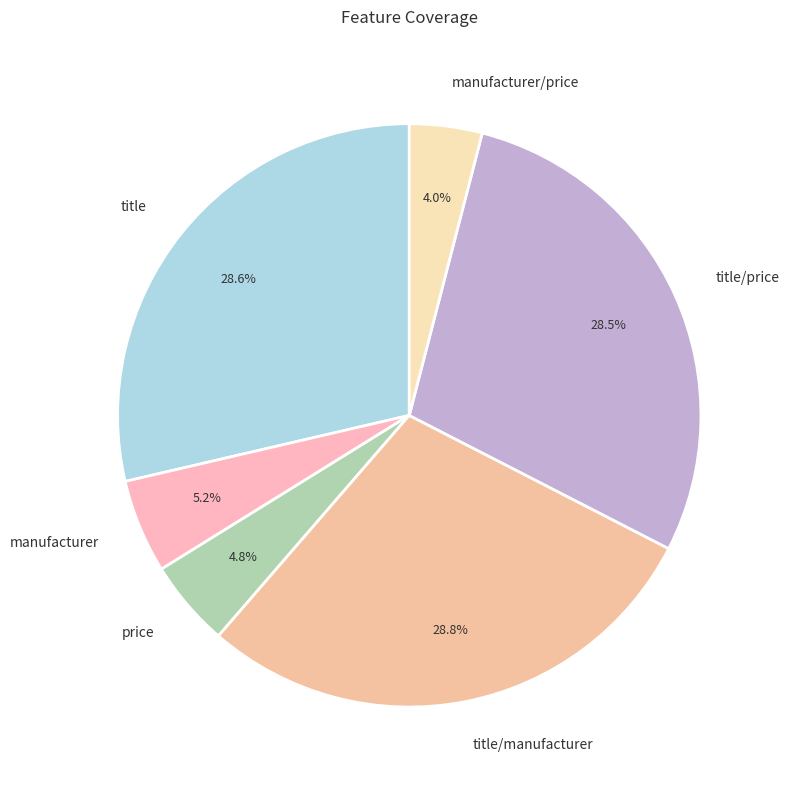

To the nearest percent, what percentage of the pie is title/price?

29%